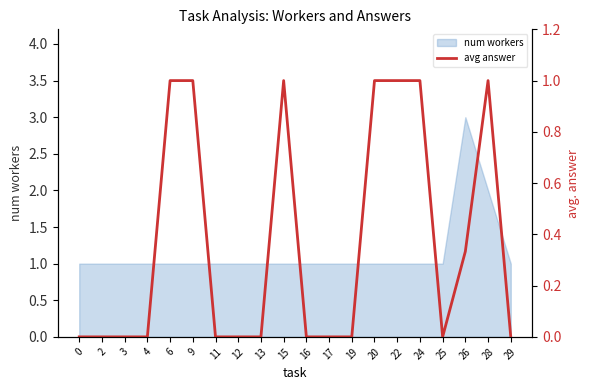

List the labels in order of value, smallest first.

0, 2, 3, 4, 11, 12, 13, 16, 17, 19, 25, 29, 26, 6, 9, 15, 20, 22, 24, 28